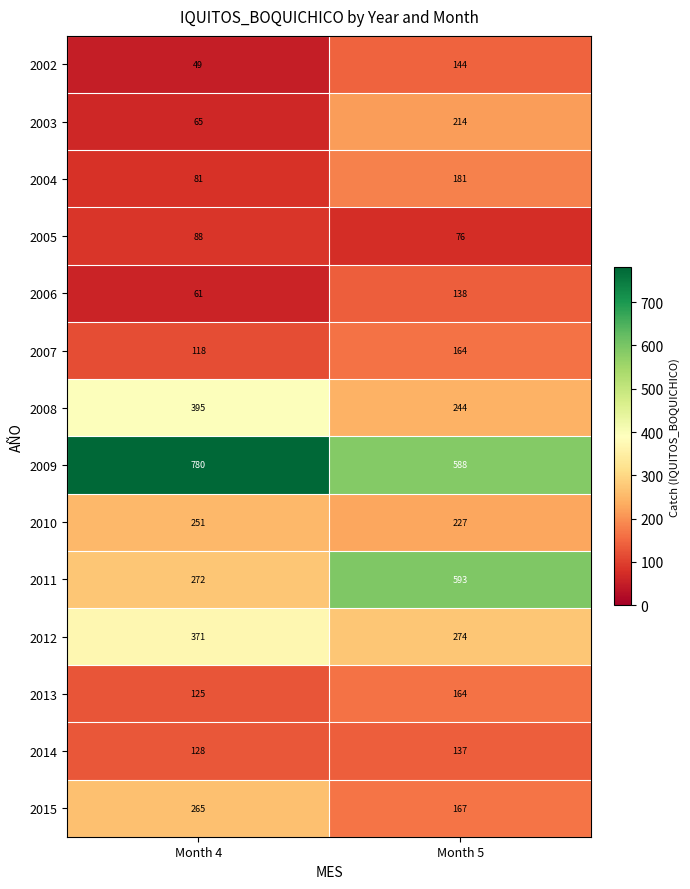

Count the number of data series in this chart.

14